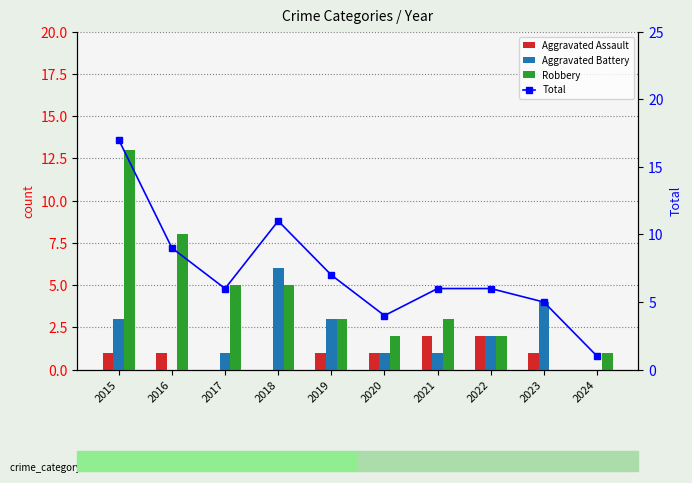

Which series has the largest total across all categories?

Total